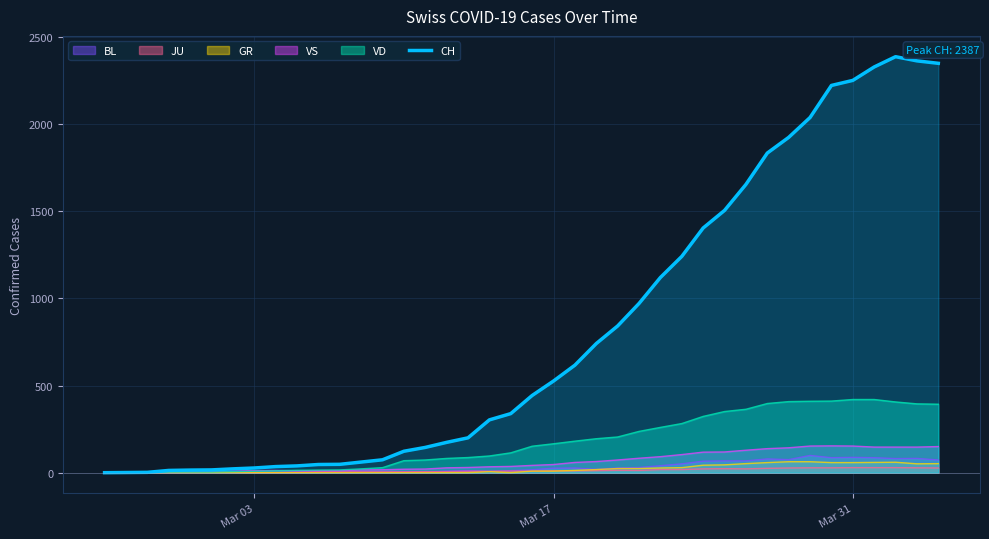

Which series has the largest total across all categories?

CH